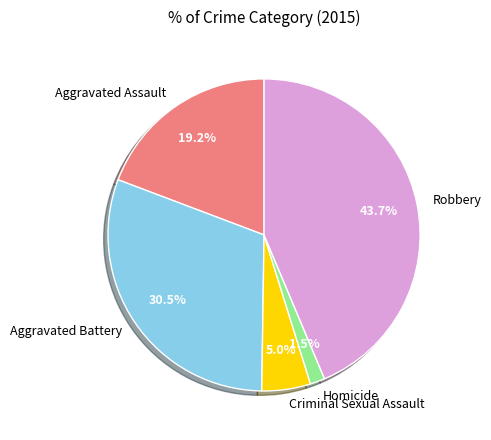

Does any single category account for the majority?

No